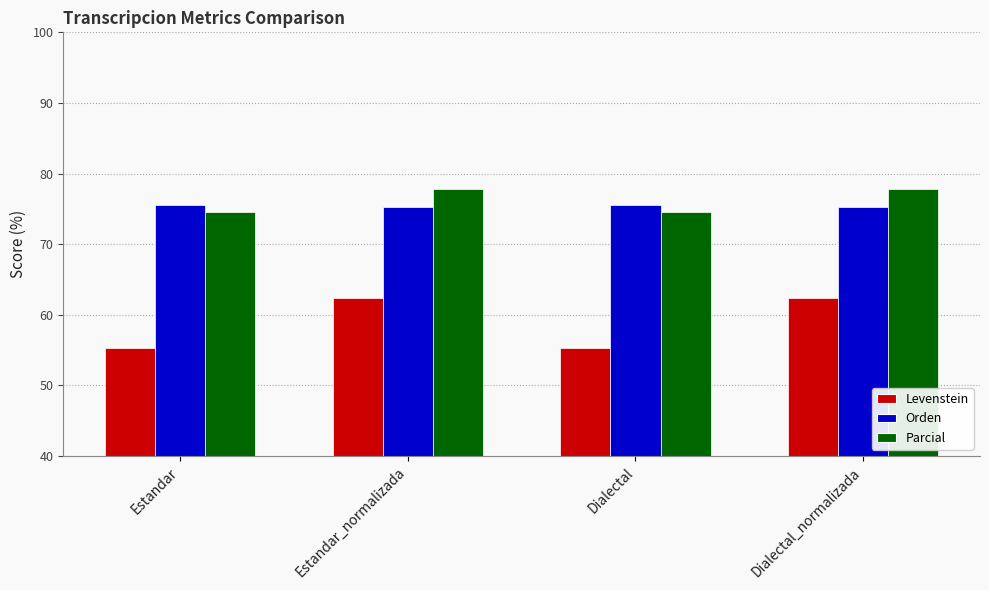

Reading left to right, list all the values displayed in this chart.

Levenstein: 55.3	62.4	55.3	62.4
Orden: 75.6	75.3	75.6	75.3
Parcial: 74.5	77.8	74.5	77.8